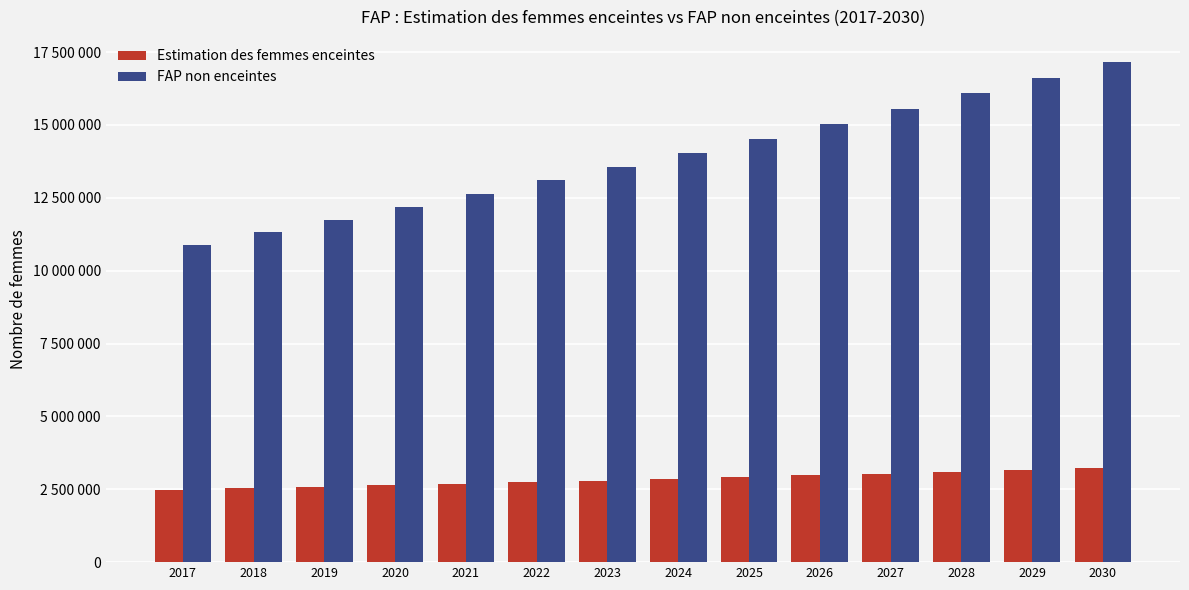

Are the bars grouped side by side (vs. stacked)?

Yes